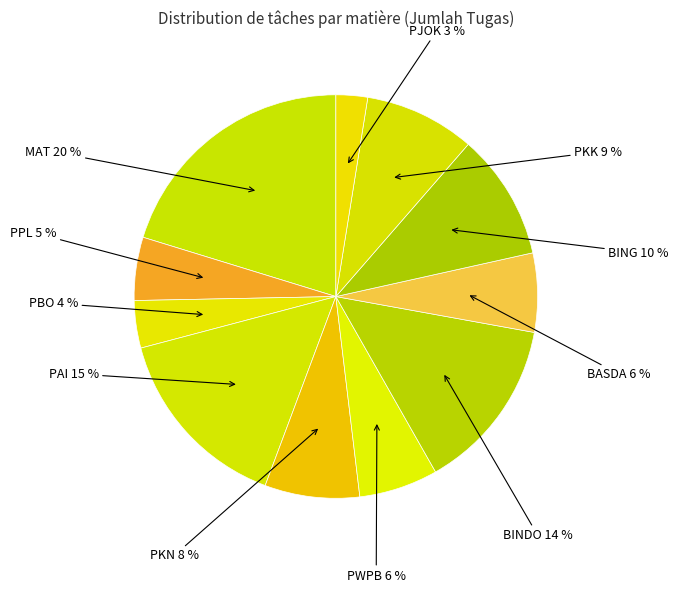

Count the number of slices in the pie.

11